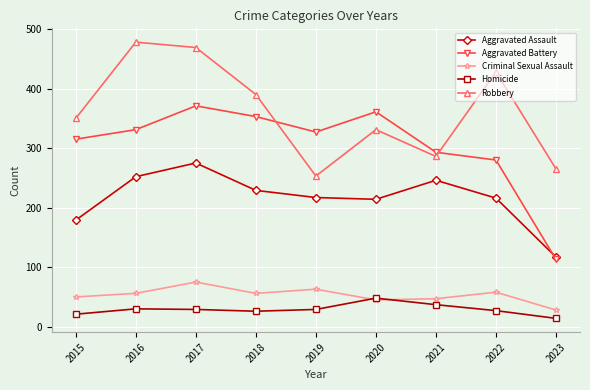

Which series has the largest range (max minus min)?

Aggravated Battery